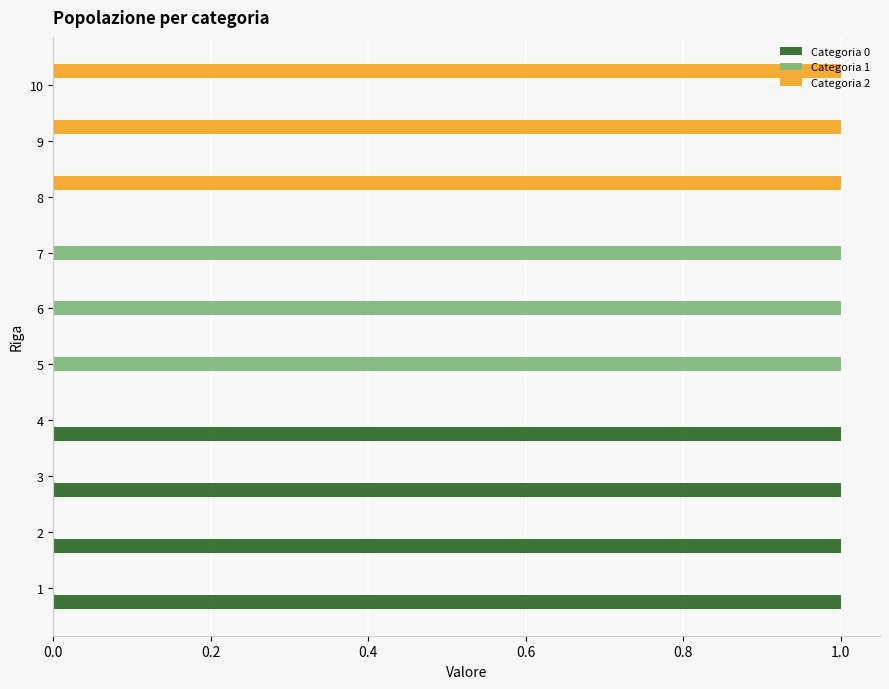

What is the sum of all Categoria 2 values?

3